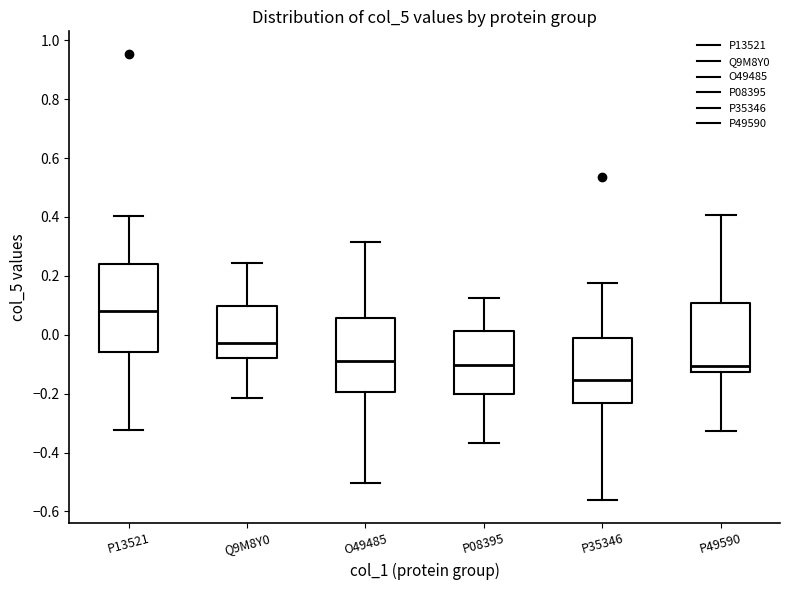

Reading left to right, transcribe this box plot: for each box, give where its median line is, the range the box spans, and where its two whiskers end, as read against the y-axis. The values are not printed on the chart, so give them approximately, as read against the axis.

P13521: median 0.08, box -0.06 to 0.24, whiskers -0.32 to 0.40
Q9M8Y0: median -0.02, box -0.08 to 0.10, whiskers -0.22 to 0.24
O49485: median -0.08, box -0.20 to 0.06, whiskers -0.50 to 0.32
P08395: median -0.10, box -0.20 to 0.02, whiskers -0.36 to 0.12
P35346: median -0.16, box -0.24 to -0.02, whiskers -0.56 to 0.18
P49590: median -0.10, box -0.12 to 0.10, whiskers -0.32 to 0.40